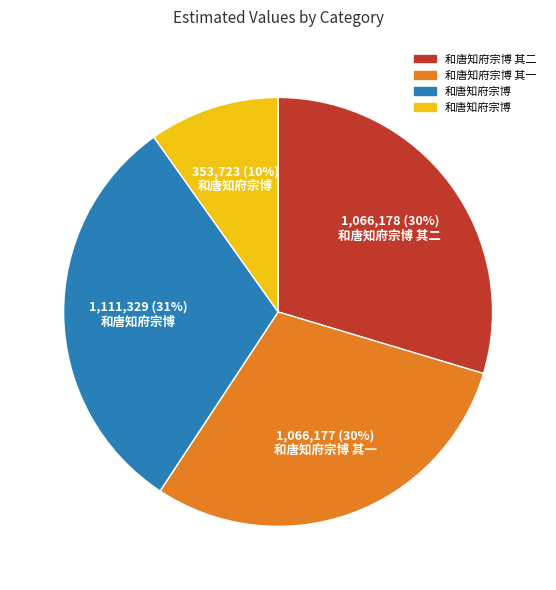

How many segments does this pie chart have?

4